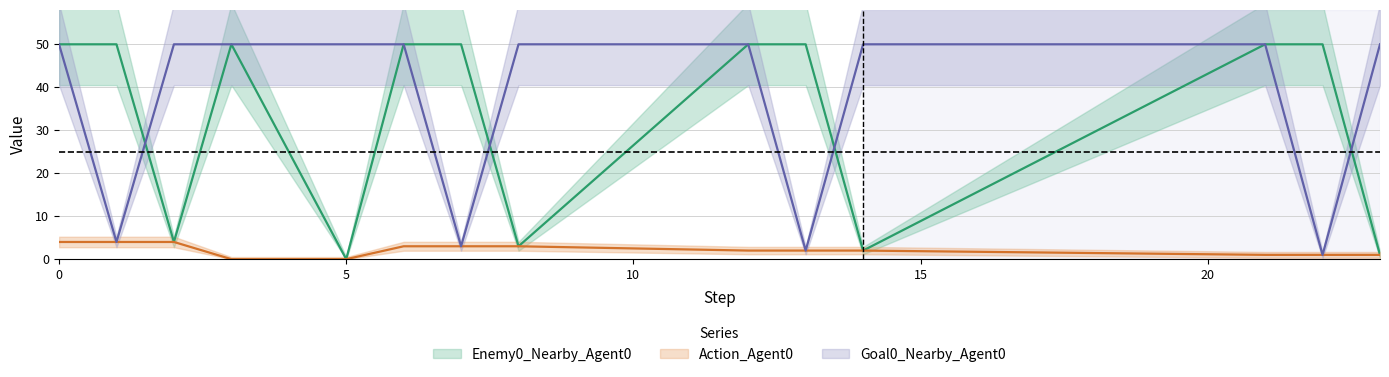

True or false: Action_Agent0 and Enemy0_Nearby_Agent0 intersect in this chart.

False